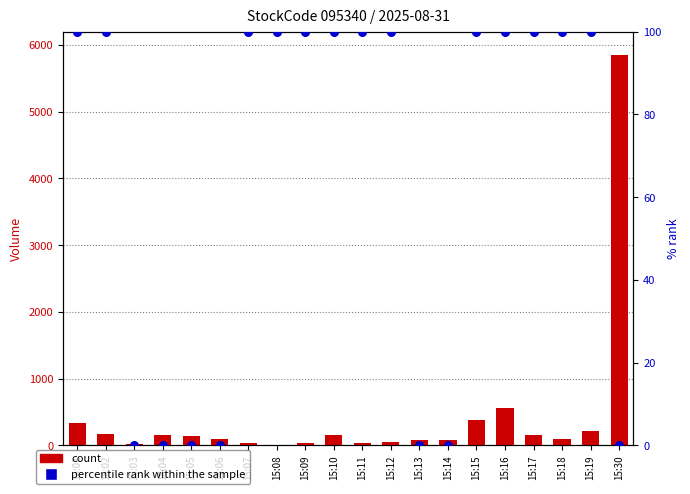

Which series has the largest total across all categories?

Volume